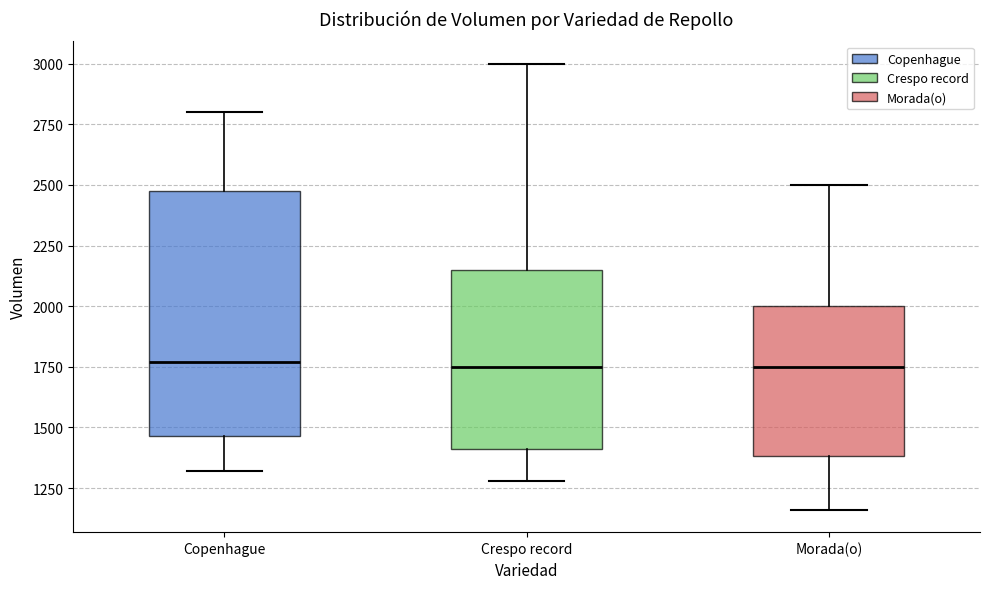

Reading left to right, transcribe this box plot: for each box, give where its median line is, the range the box spans, and where its two whiskers end, as read against the y-axis. The values are not printed on the chart, so give them approximately, as read against the axis.

Copenhague: median 1750, box 1450 to 2500, whiskers 1300 to 2800
Crespo record: median 1750, box 1400 to 2150, whiskers 1300 to 3000
Morada(o): median 1750, box 1400 to 2000, whiskers 1150 to 2500